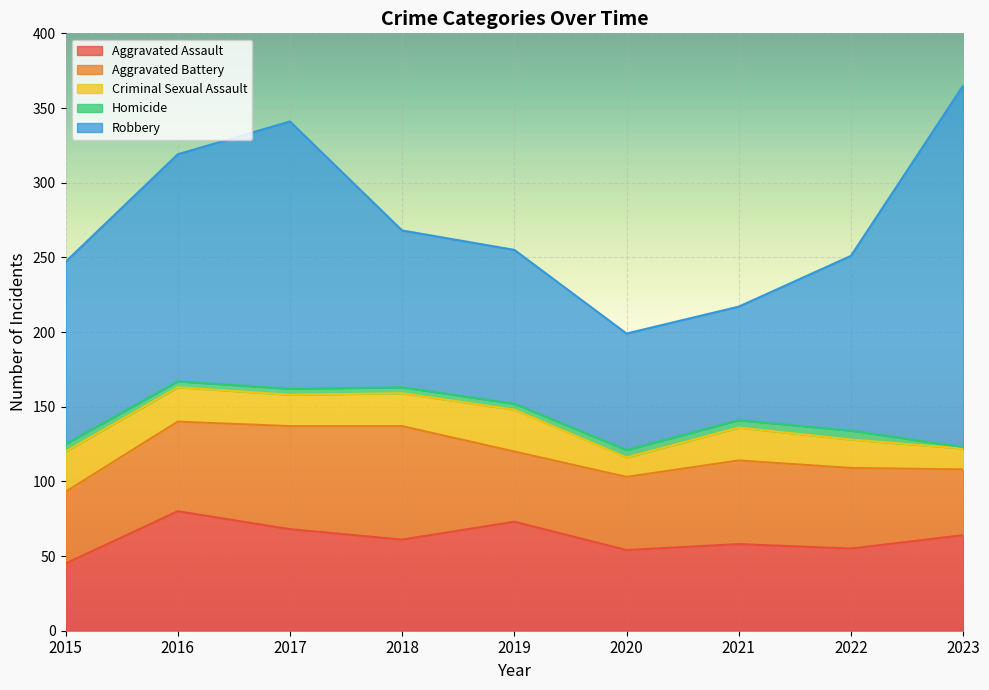

What is the minimum value for Aggravated Assault?

45